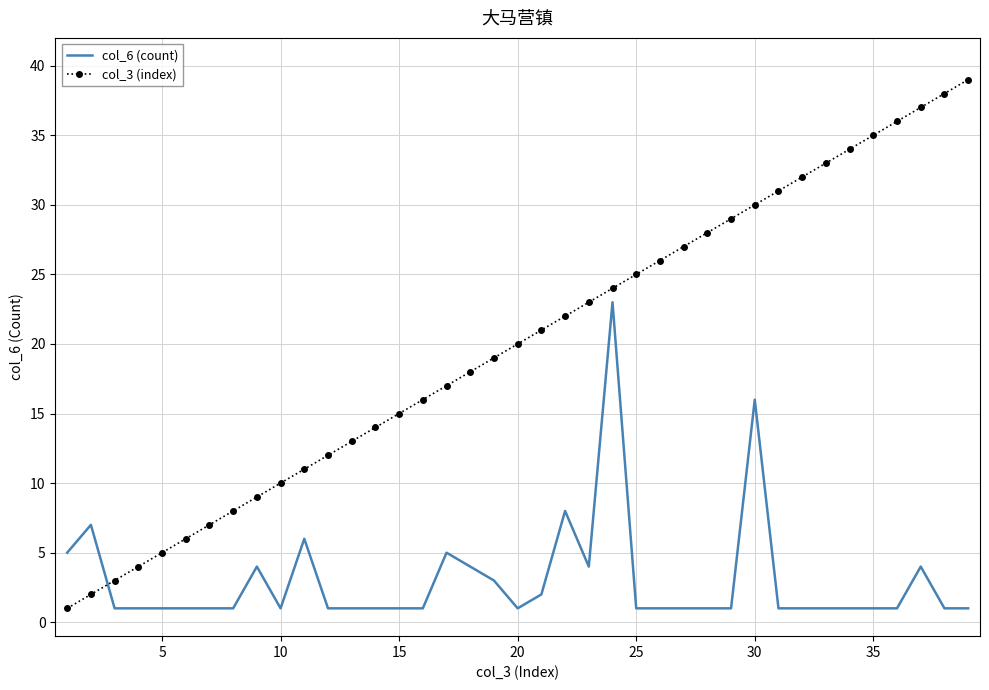

What is the difference between the second highest and second lowest values in the col_3 (index) series?

36